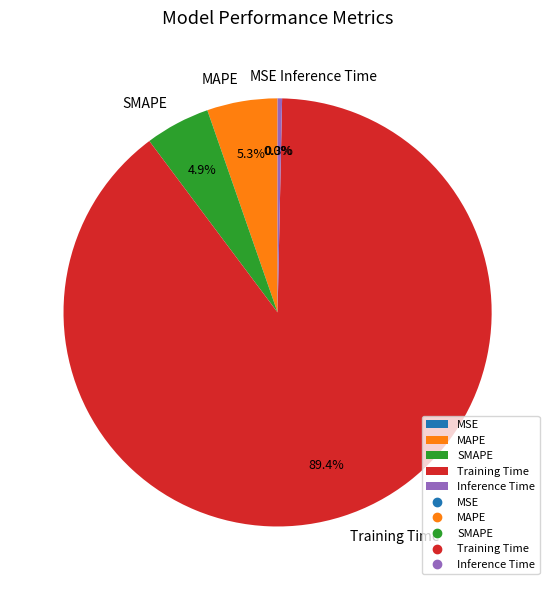

To the nearest percent, what is the average slice percentage?

20%